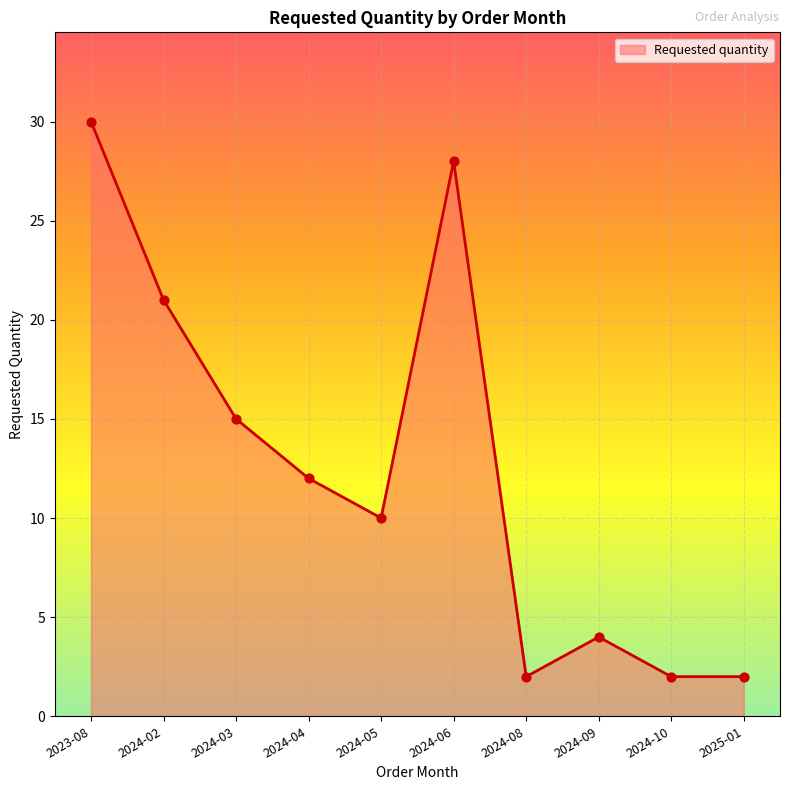

What is the ratio of the value at 2024-02 to the value at 2024-03?

1.4